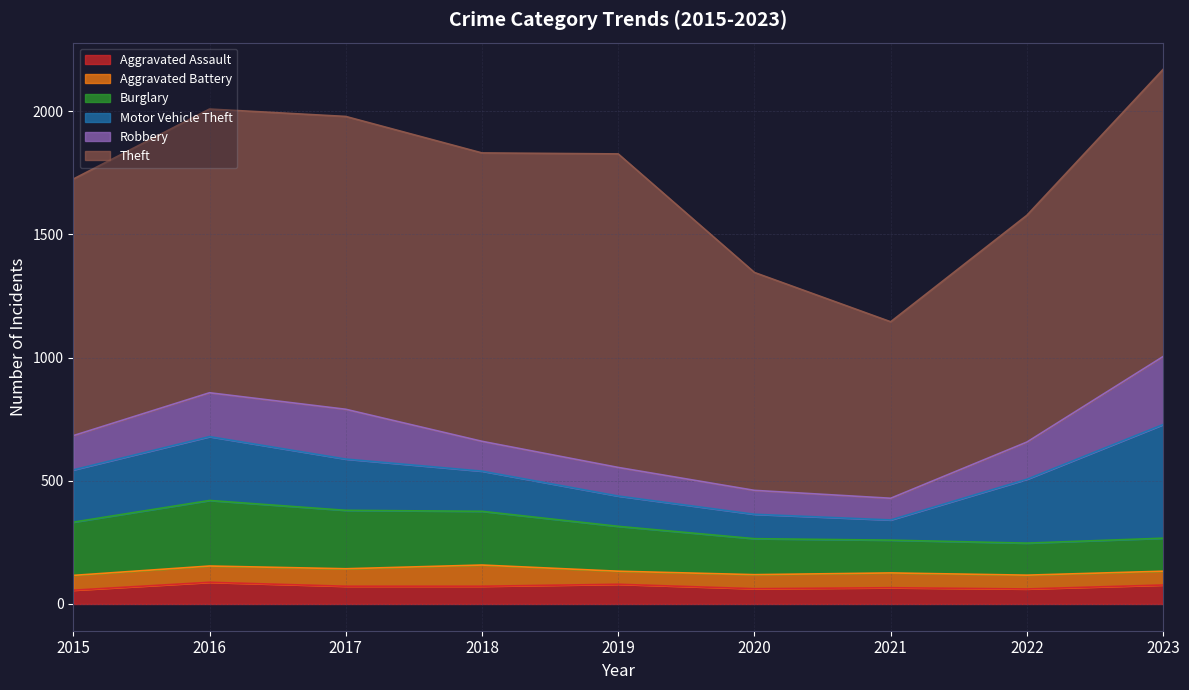

Which series has the largest total across all categories?

Theft